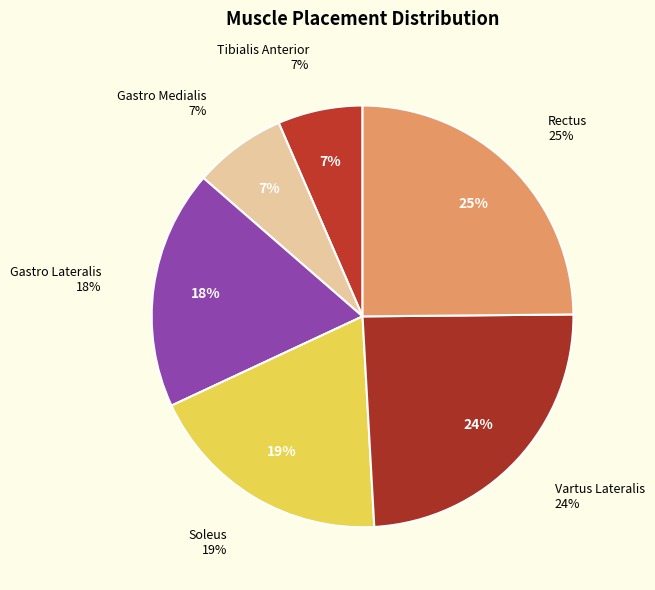

Do Gastro Lateralis and Gastro Medialis together represent more than half of the pie?

No